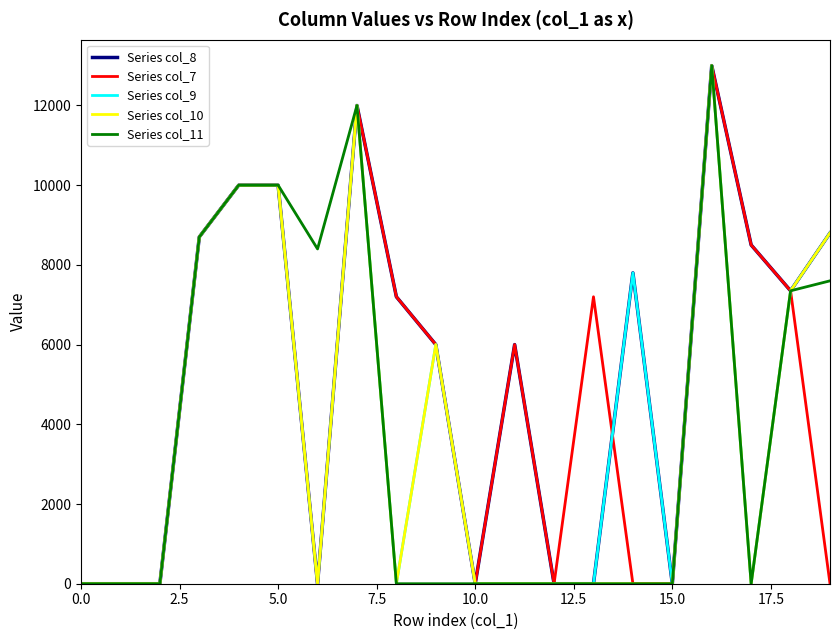

Count the number of categories in the chart.

20